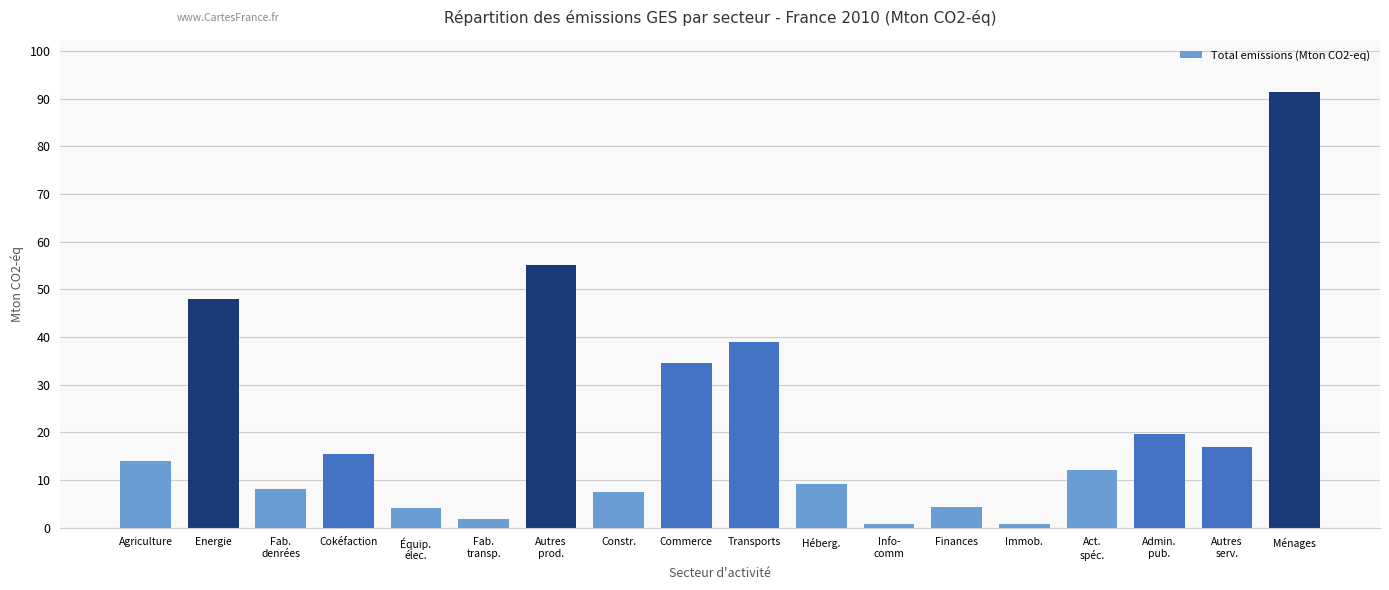

The chart shows a value of 68.3 at Energie. True or false?

False